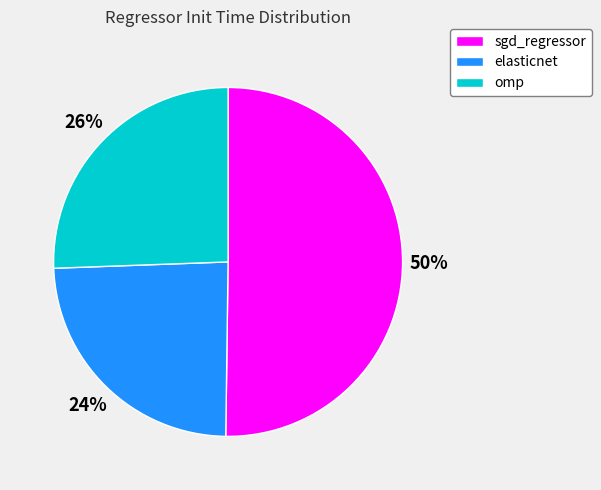

Rank the categories by value from highest to lowest.

sgd_regressor, omp, elasticnet